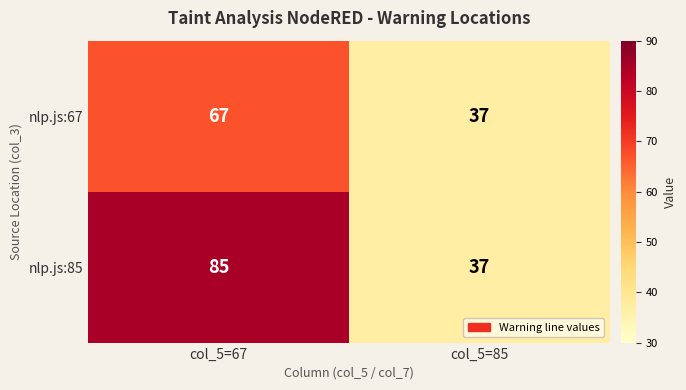

Which series has the largest total across all categories?

nlp.js:85